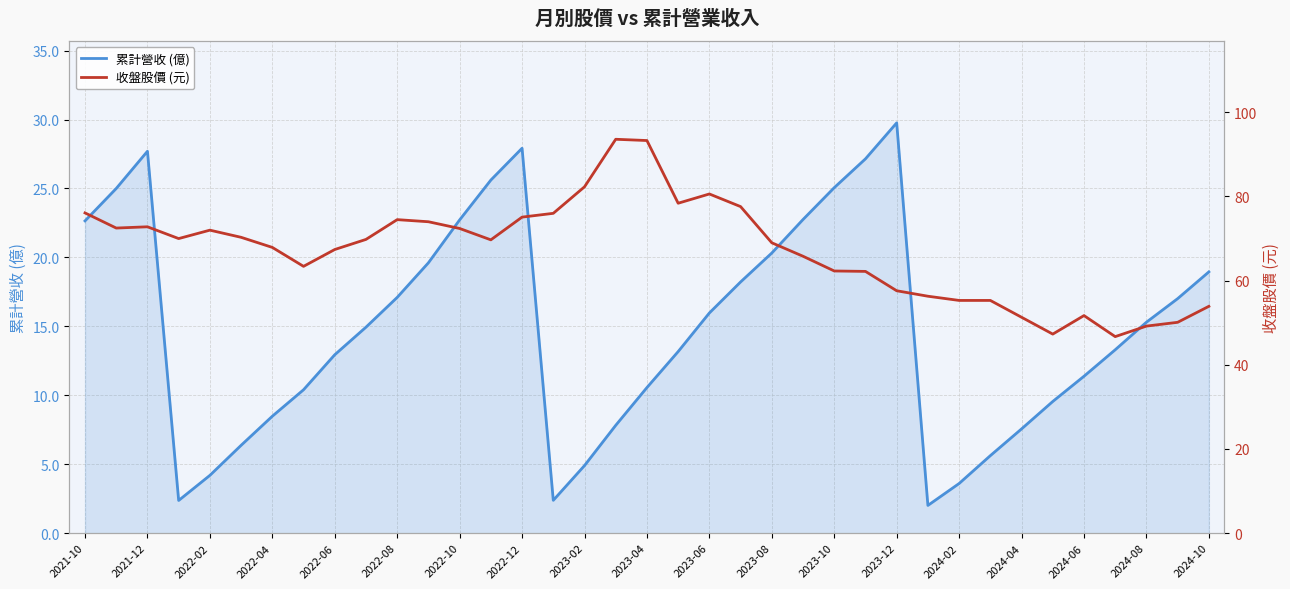

Rank the series by their maximum value, from lowest to highest.

累計營收 (億), 收盤股價 (元)